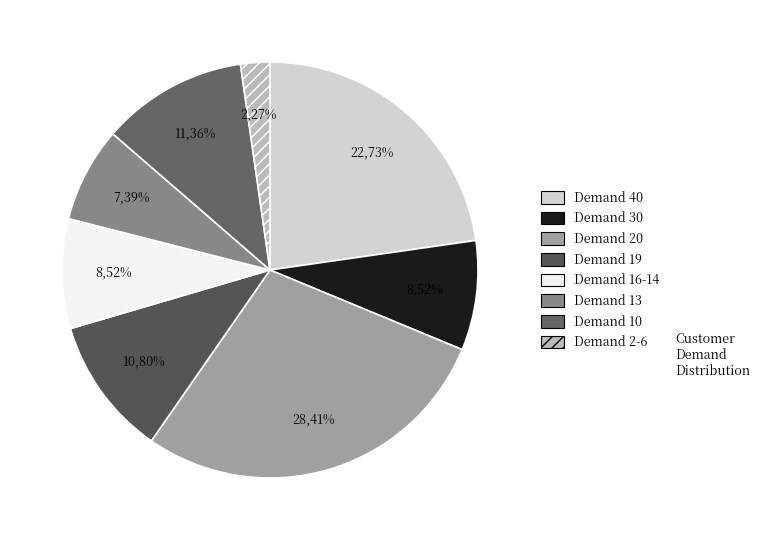

Does any single category account for the majority?

No